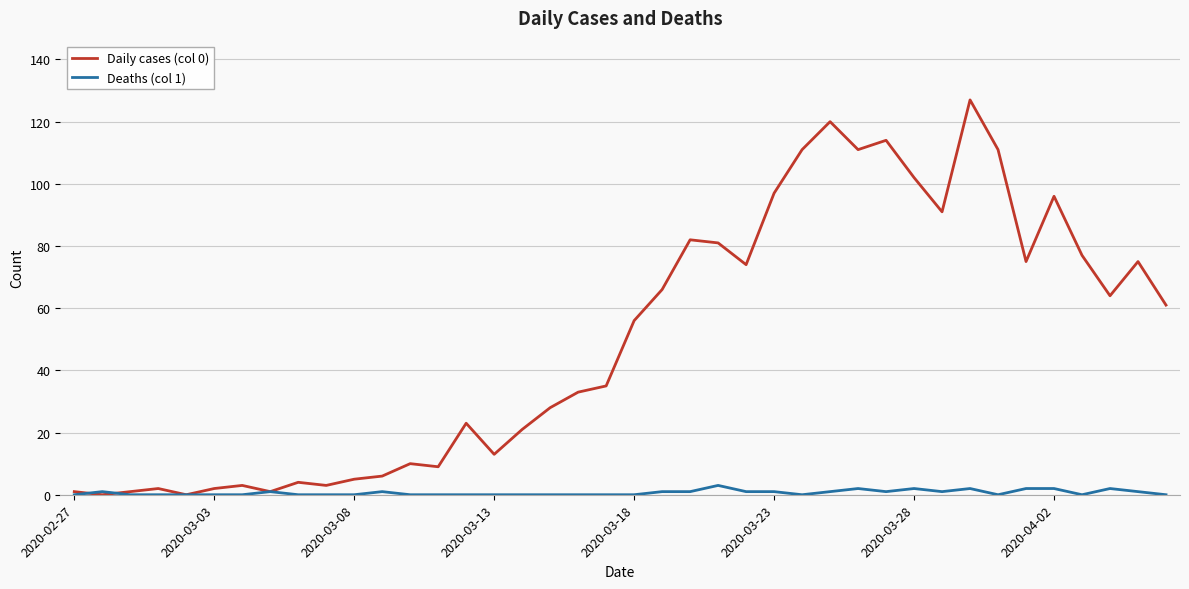

Reading left to right, transcribe all the data shown in this chart.

Daily cases (col 0): 1	0	1	2	0	2	3	1	4	3	5	6	10	9	23	13	21	28	33	35	56	66	82	81	74	97	111	120	111	114	102	91	127	111	75	96	77	64	75	61
Deaths (col 1): 0	1	0	0	0	0	0	1	0	0	0	1	0	0	0	0	0	0	0	0	0	1	1	3	1	1	0	1	2	1	2	1	2	0	2	2	0	2	1	0